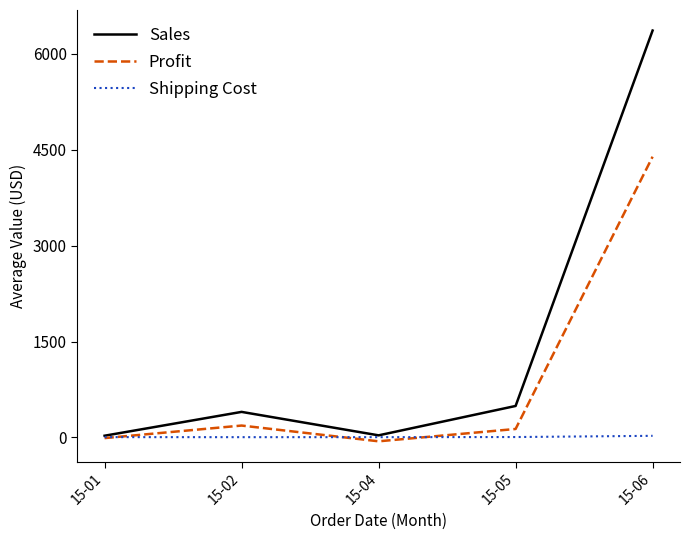

Which label corresponds to the largest value in the chart?

15-06